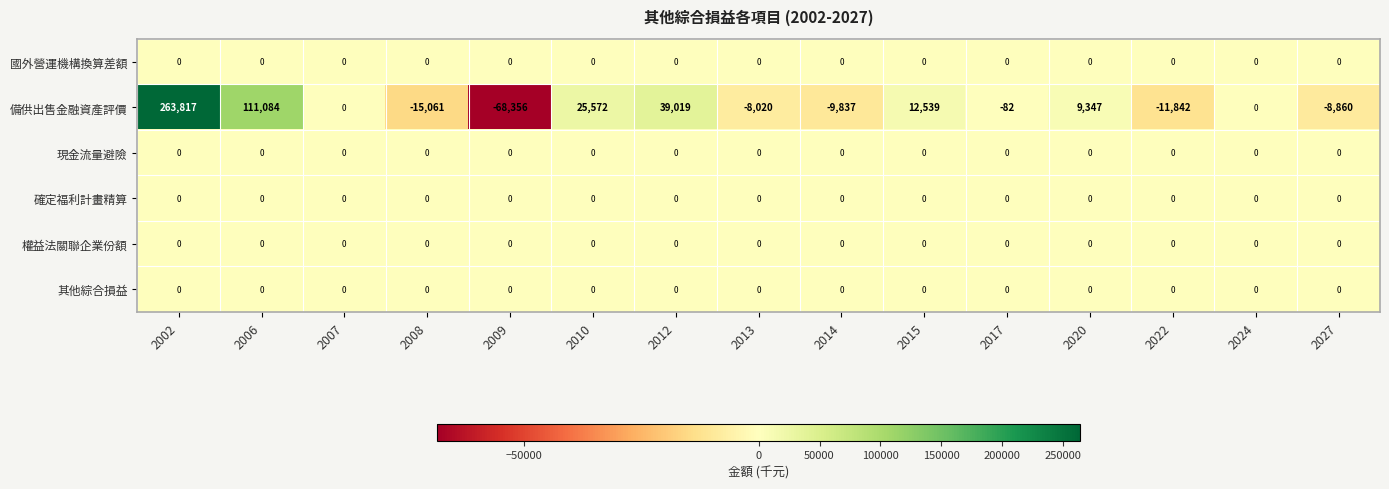

Which series has the largest range (max minus min)?

備供出售金融資產評價